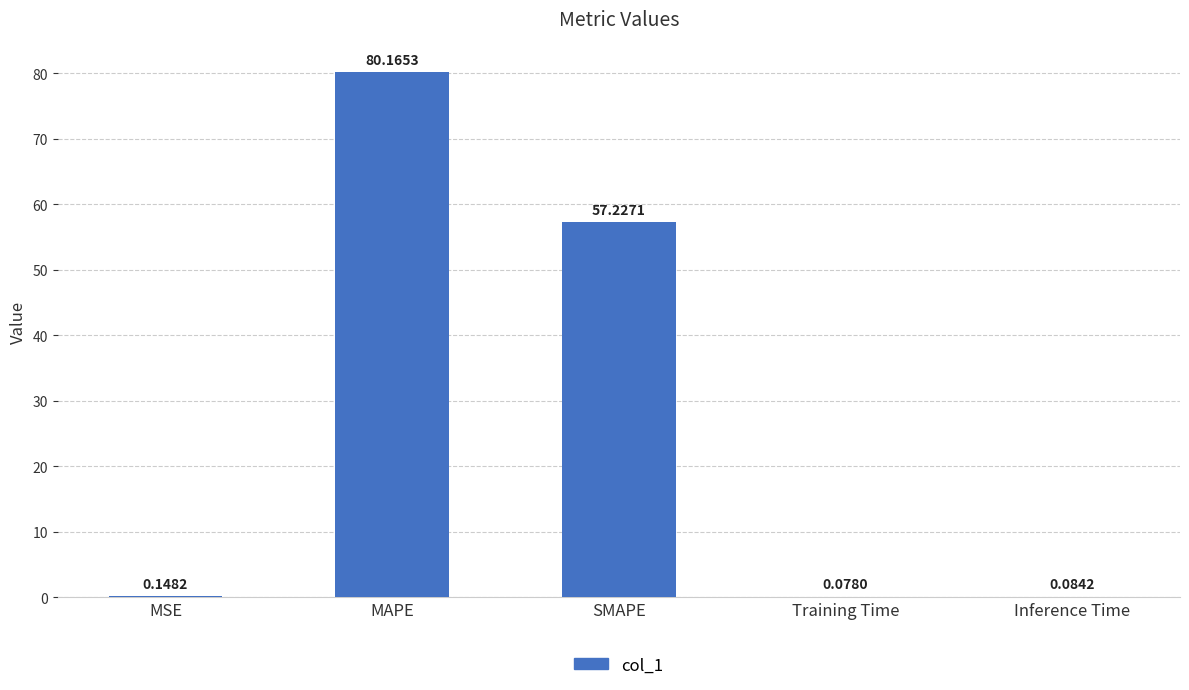

Between Inference Time and Training Time, which is larger?

Inference Time